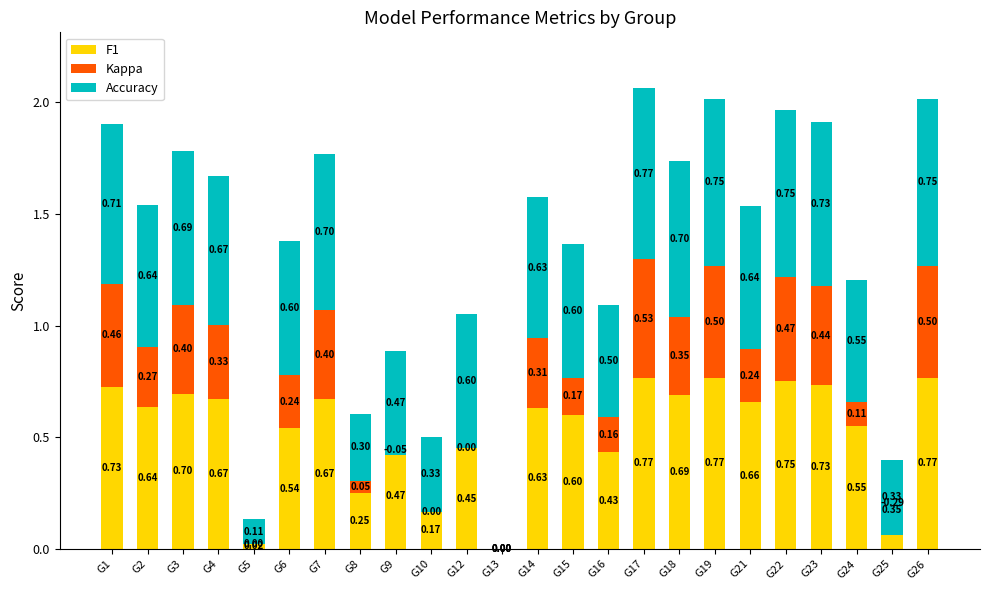

What are all the series names shown in the legend?

F1, Kappa, Accuracy